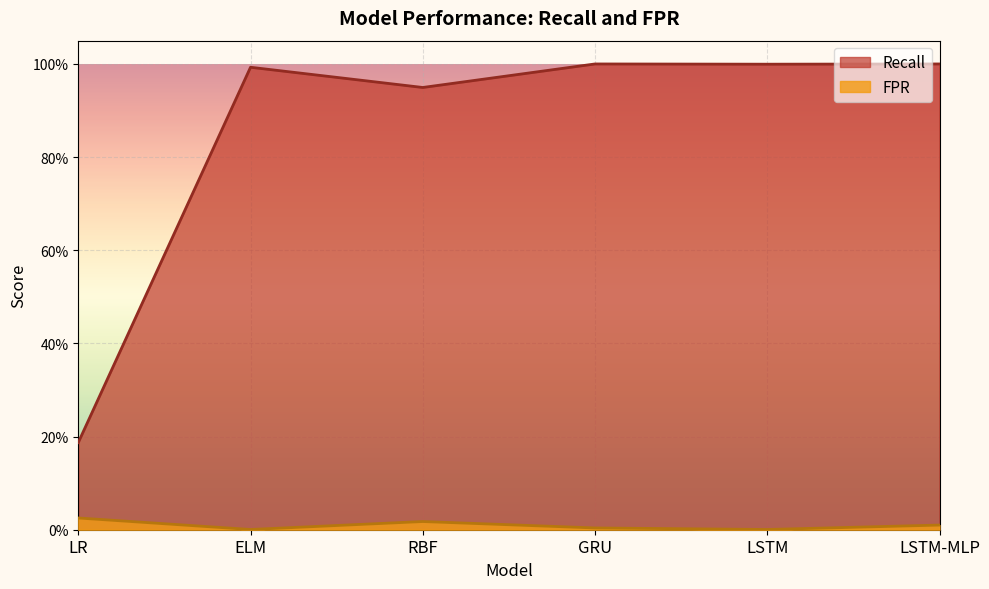

Which has a higher value, GRU or ELM?

GRU